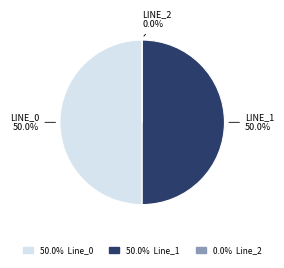

What percentage is the Line_1 slice, to the nearest percent?

50%